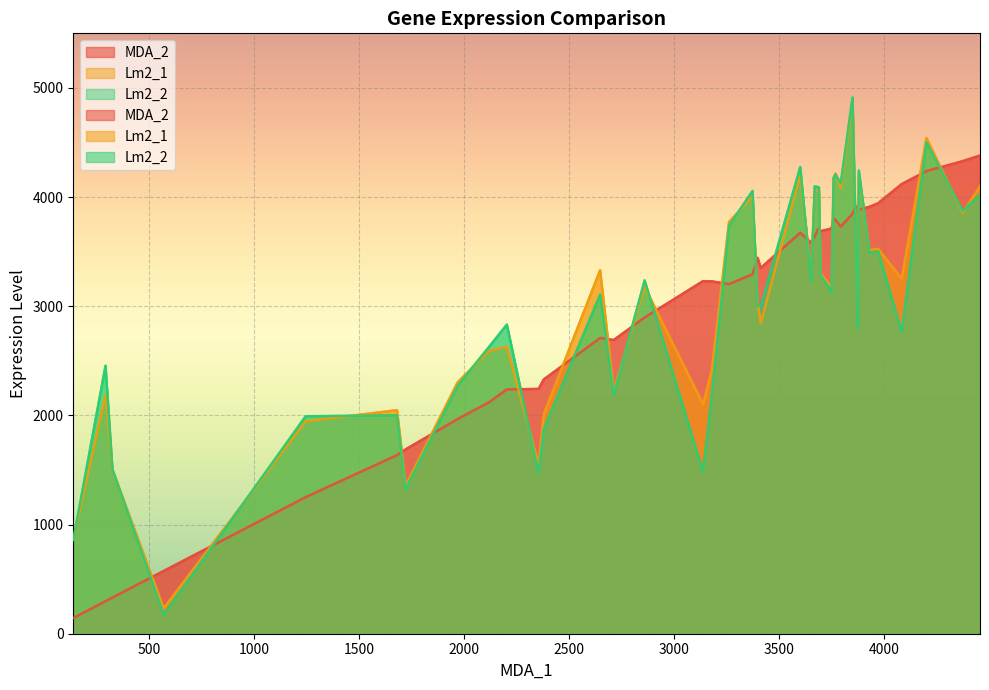

What is the value of the MDA_2 point at the 11th from the left?

2691.0